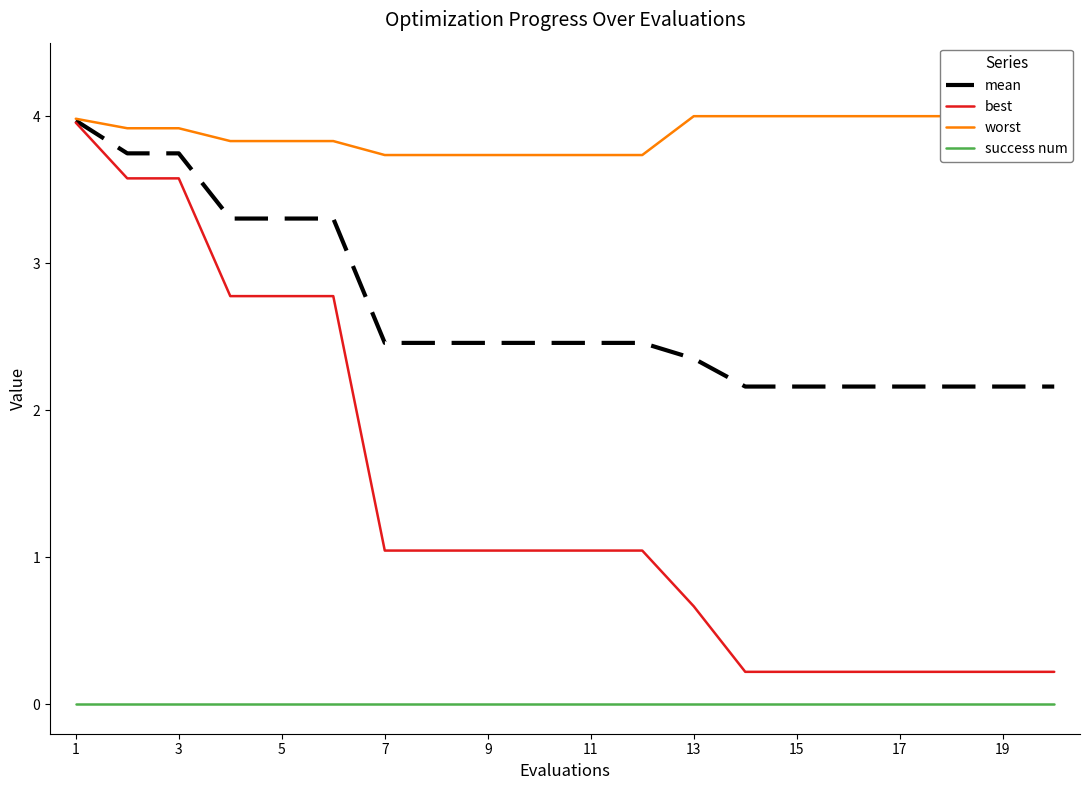

True or false: success num and mean intersect in this chart.

False